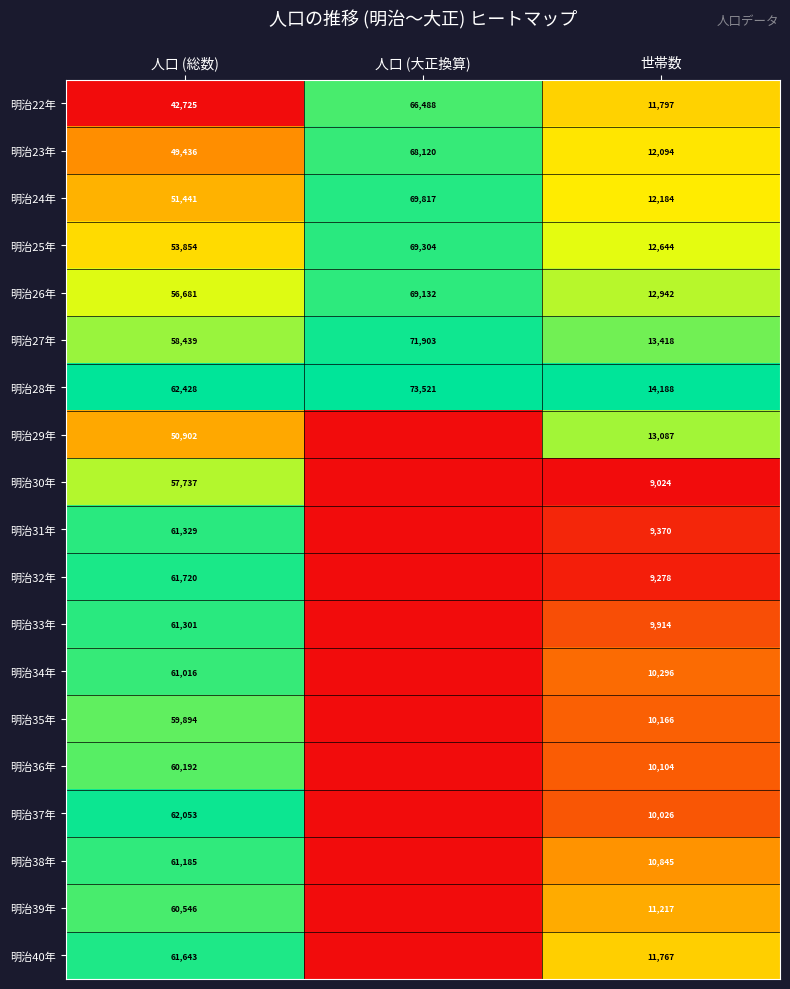

What is the sum of all 明治28年 values?

150137